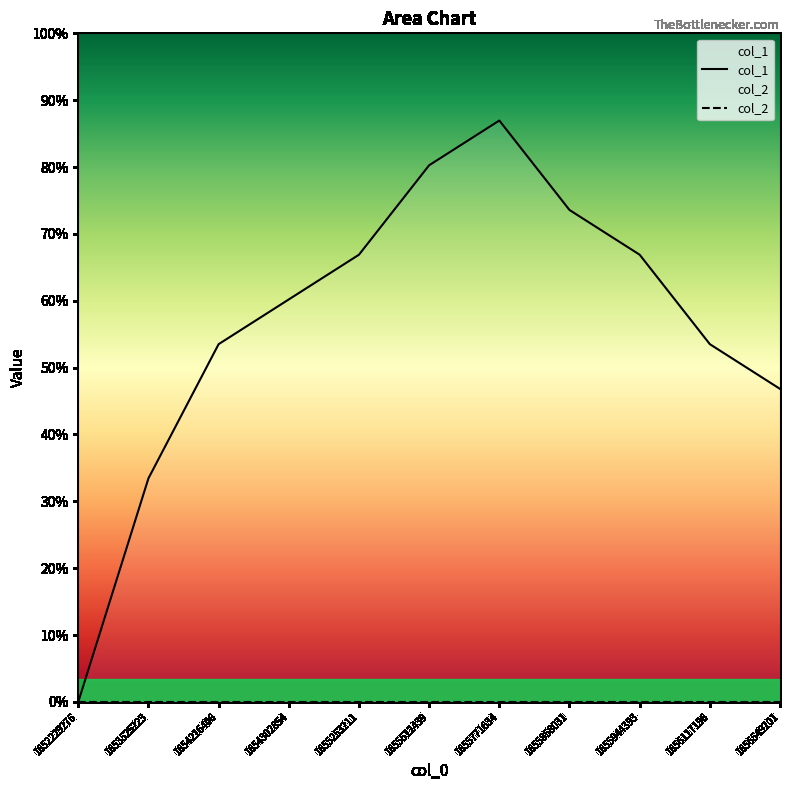

What is the value of the 5th point from the left?

10